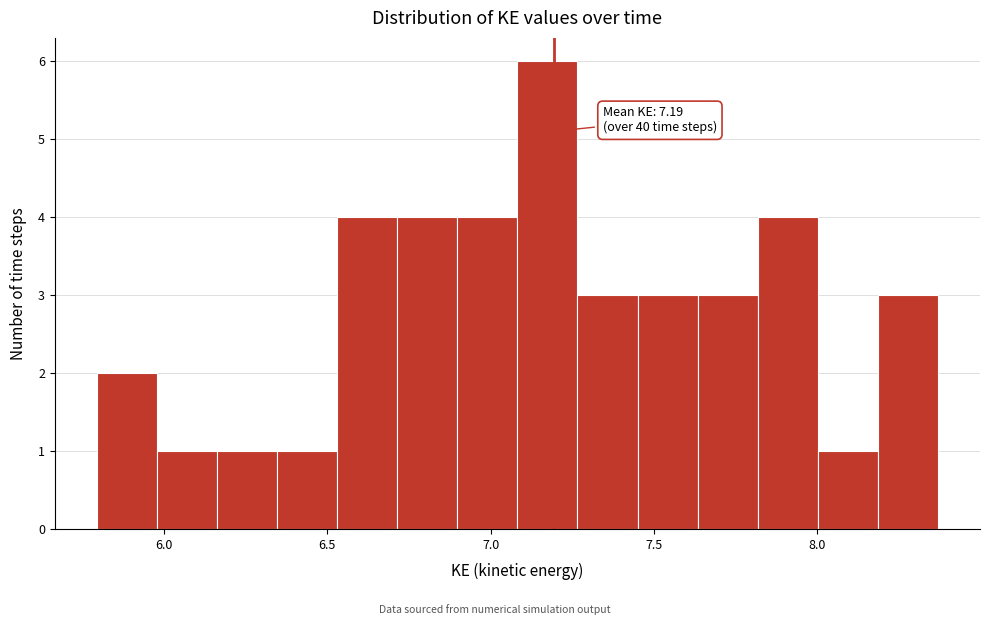

Read against the x-axis, roughly where is the centre of the tallest bar?

7.15